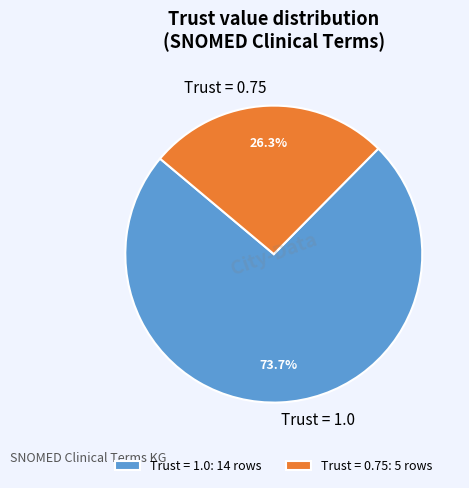

Is Trust = 1.0 the majority of the pie?

Yes